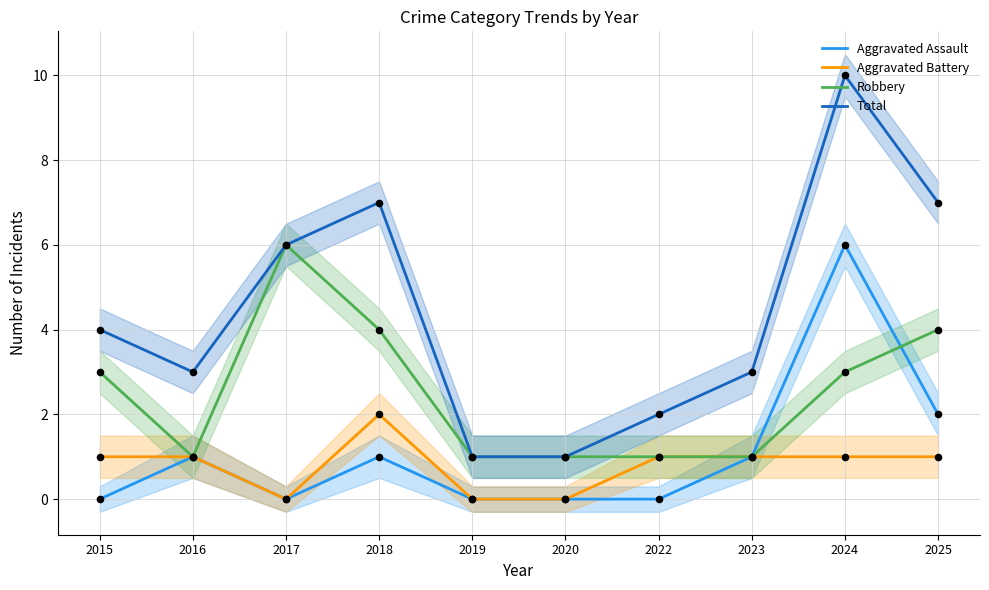

Which series has the largest total across all categories?

Total